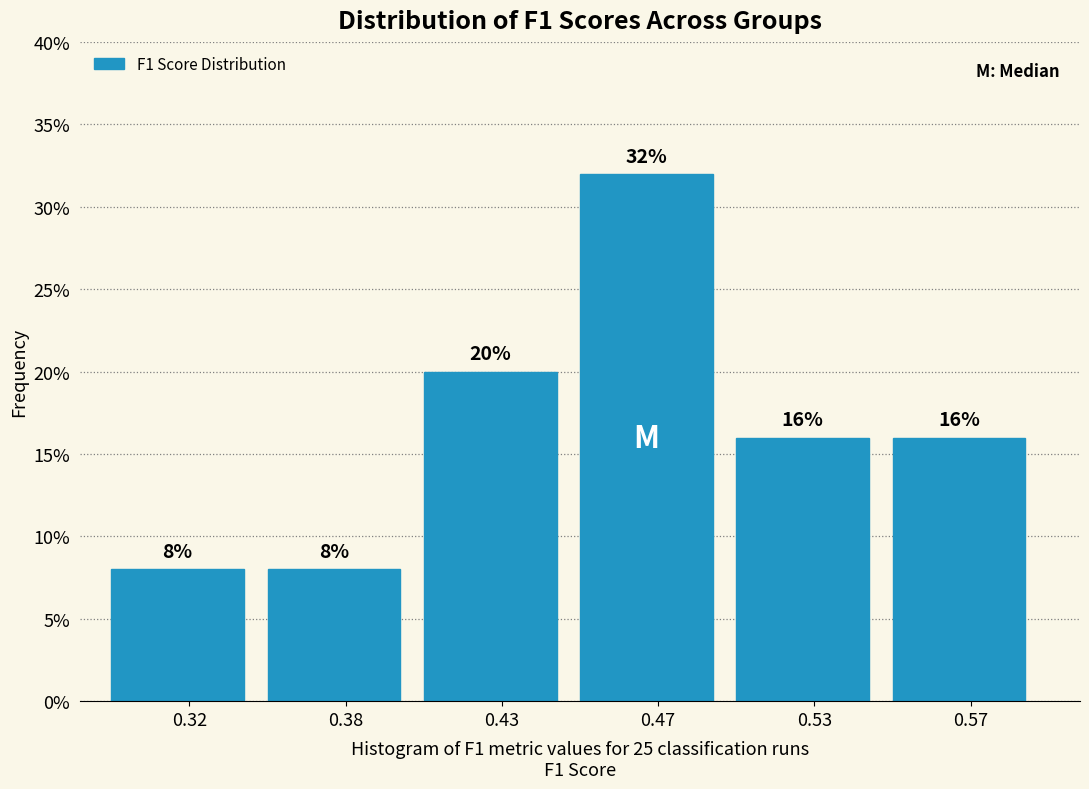

Reading left to right, list all the values displayed in this chart.

8	8	20	32	16	16